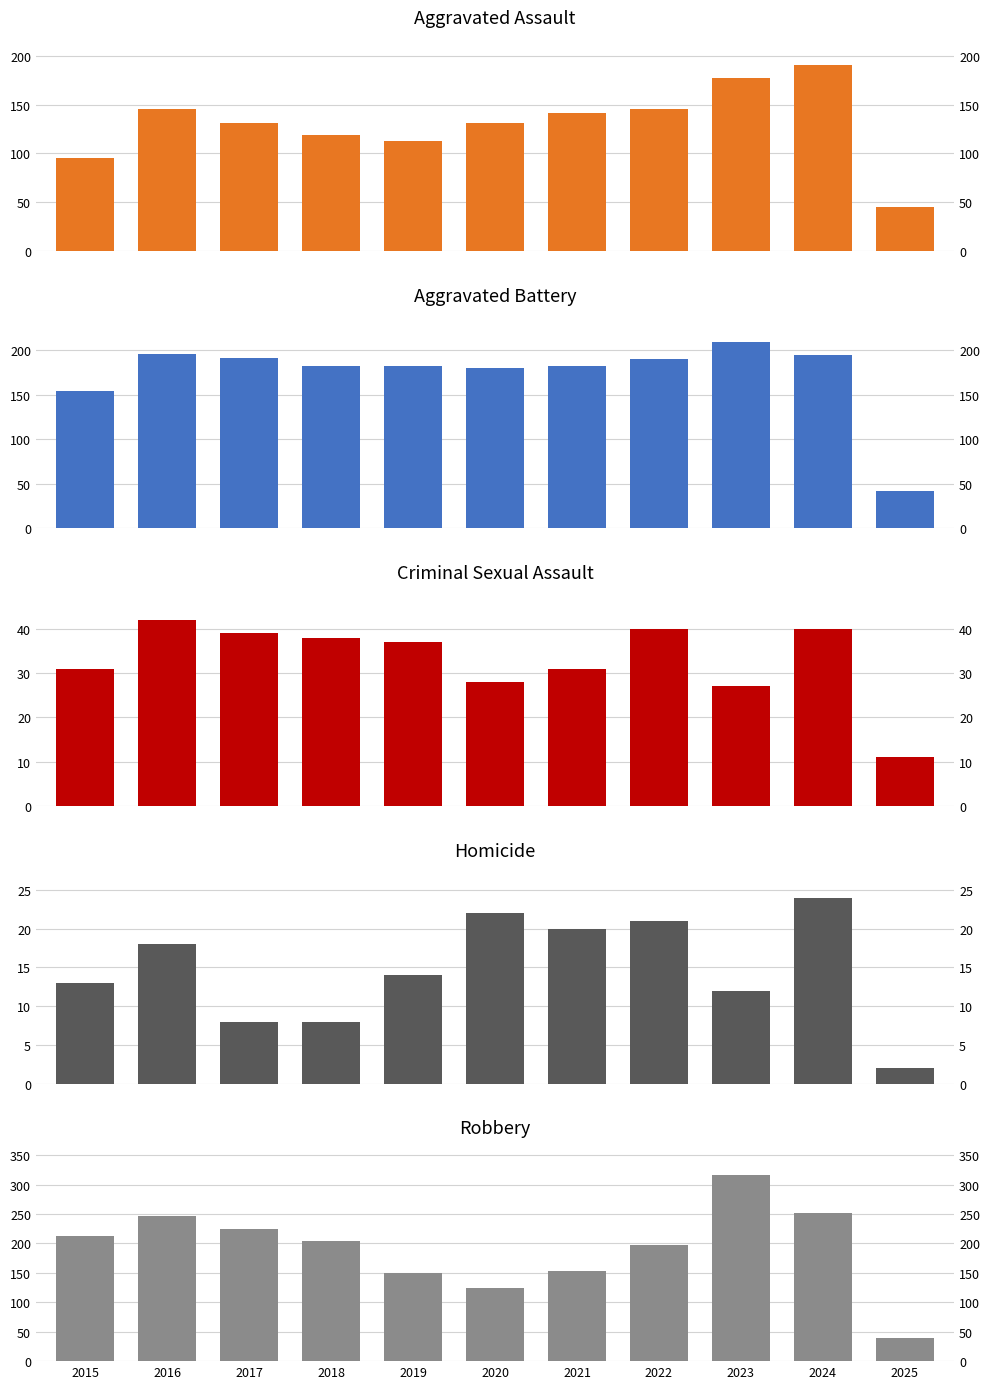

Which category has the lowest value in the Robbery series?

2025